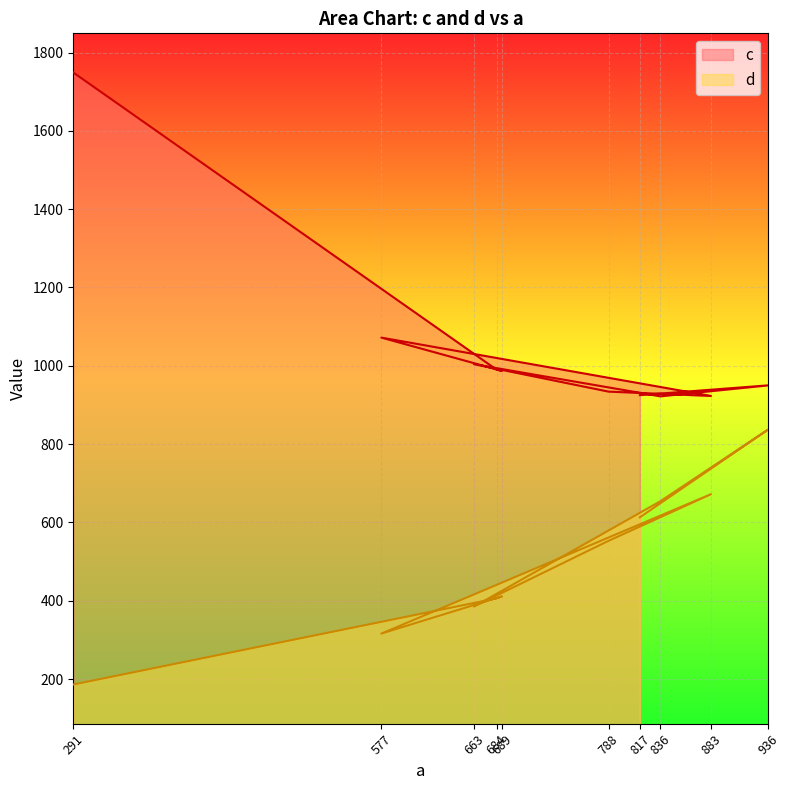

In c, how many points are higher than both neighbors (excluding endpoints)?

3